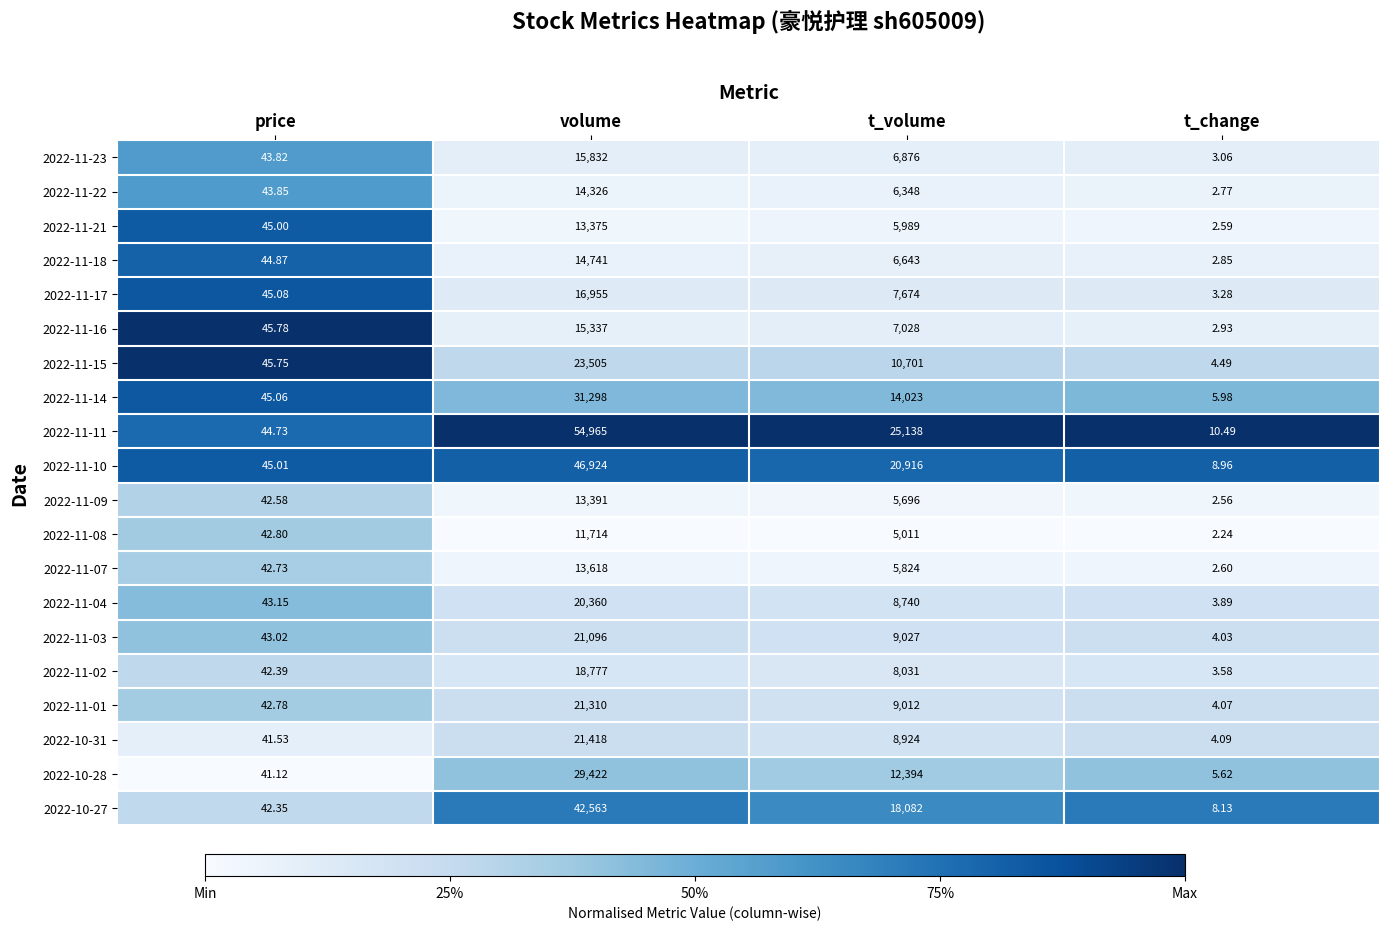

Which series has the widest spread of values?

2022-11-11